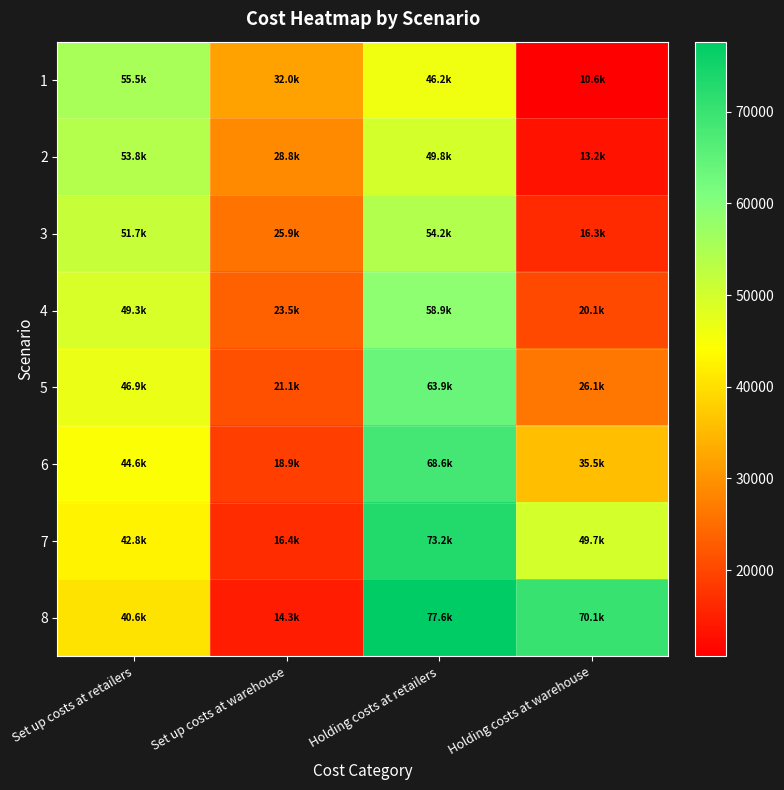

What is the approximate value of 7 at Holding costs at retailers?

73173.0